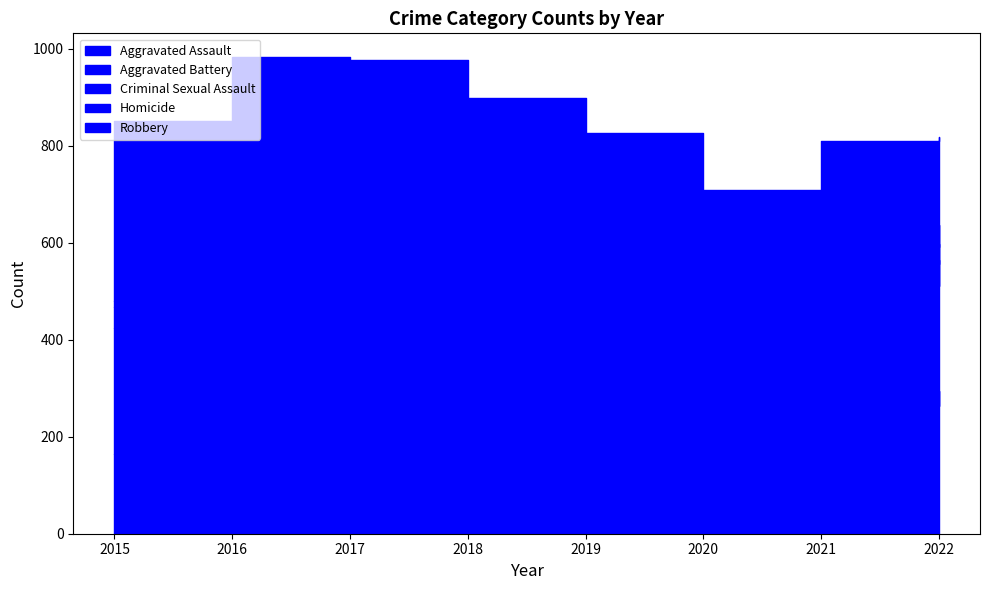

The value of Aggravated Battery at 2015 is 260. True or false?

True